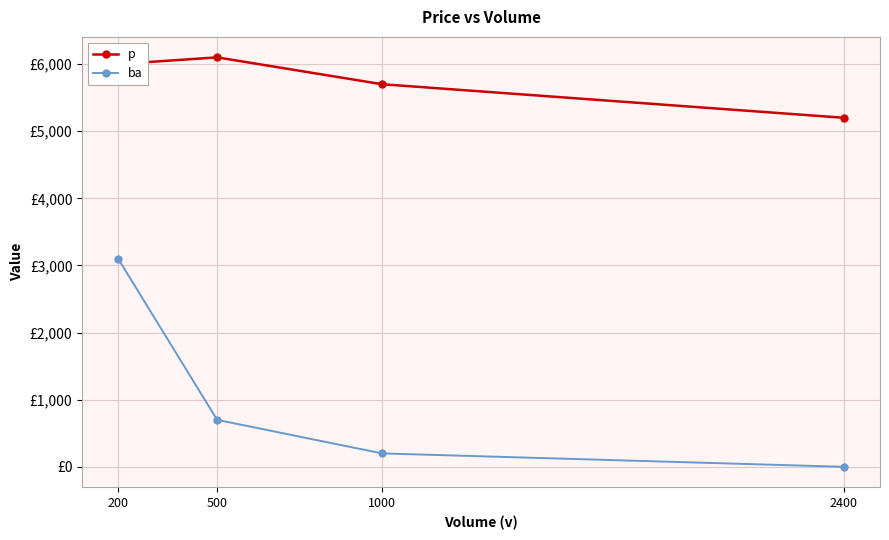

What is the difference between the p values at 1000 and 200?

300